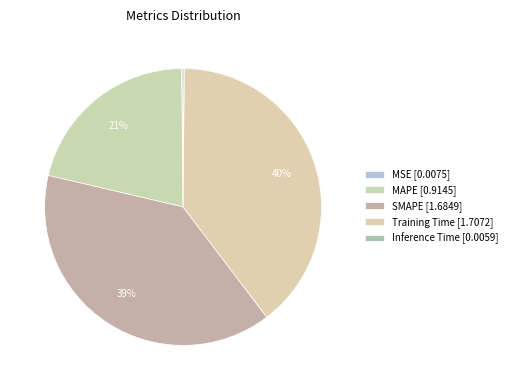

Is there a majority slice in this chart?

No